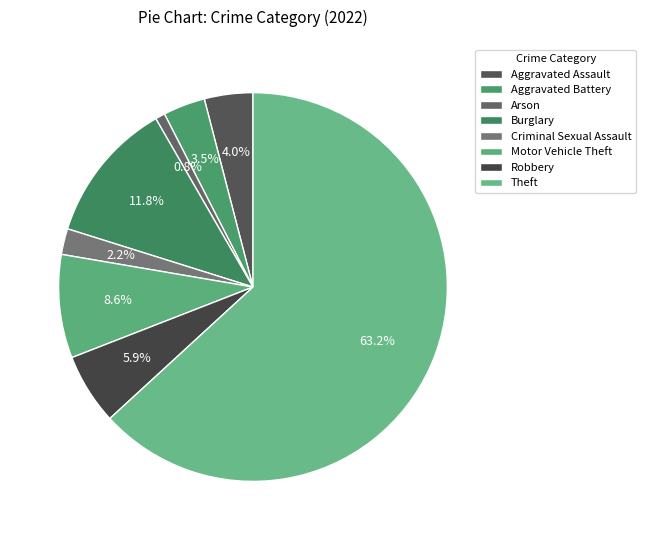

The Aggravated Assault slice represents 1% of the pie. True or false?

False